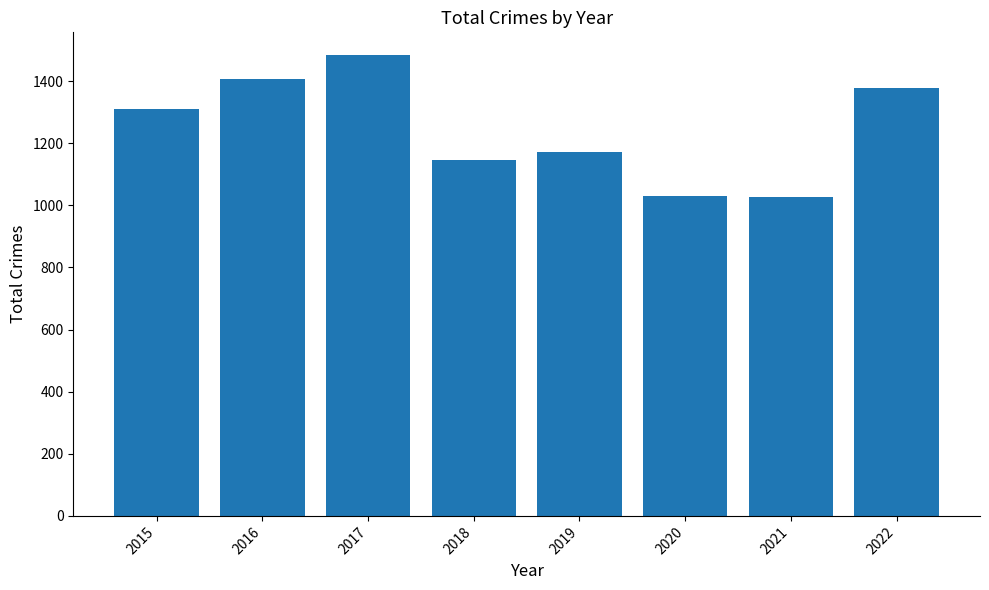

The value at 2022 is 1378. True or false?

True